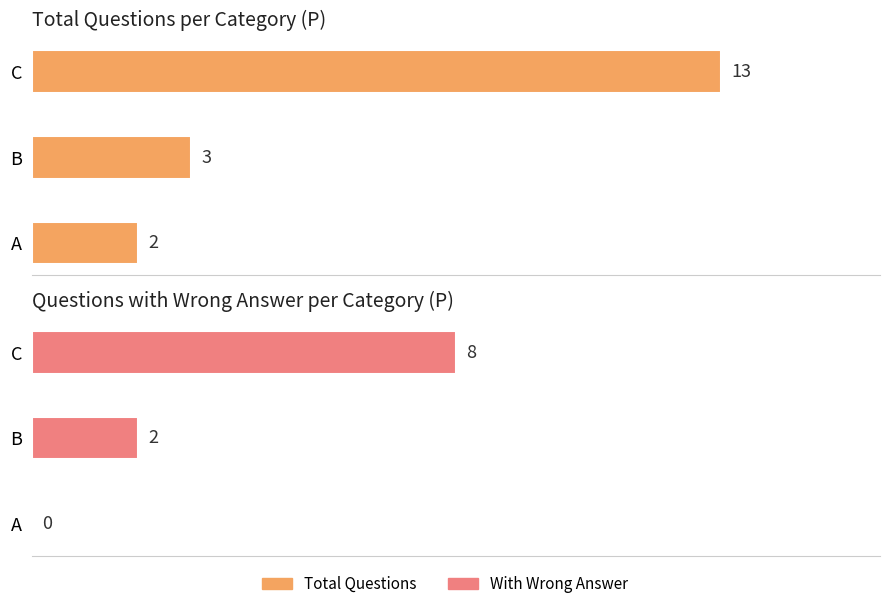

What is the difference between the second highest and minimum values in the With Wrong Answer series?

2